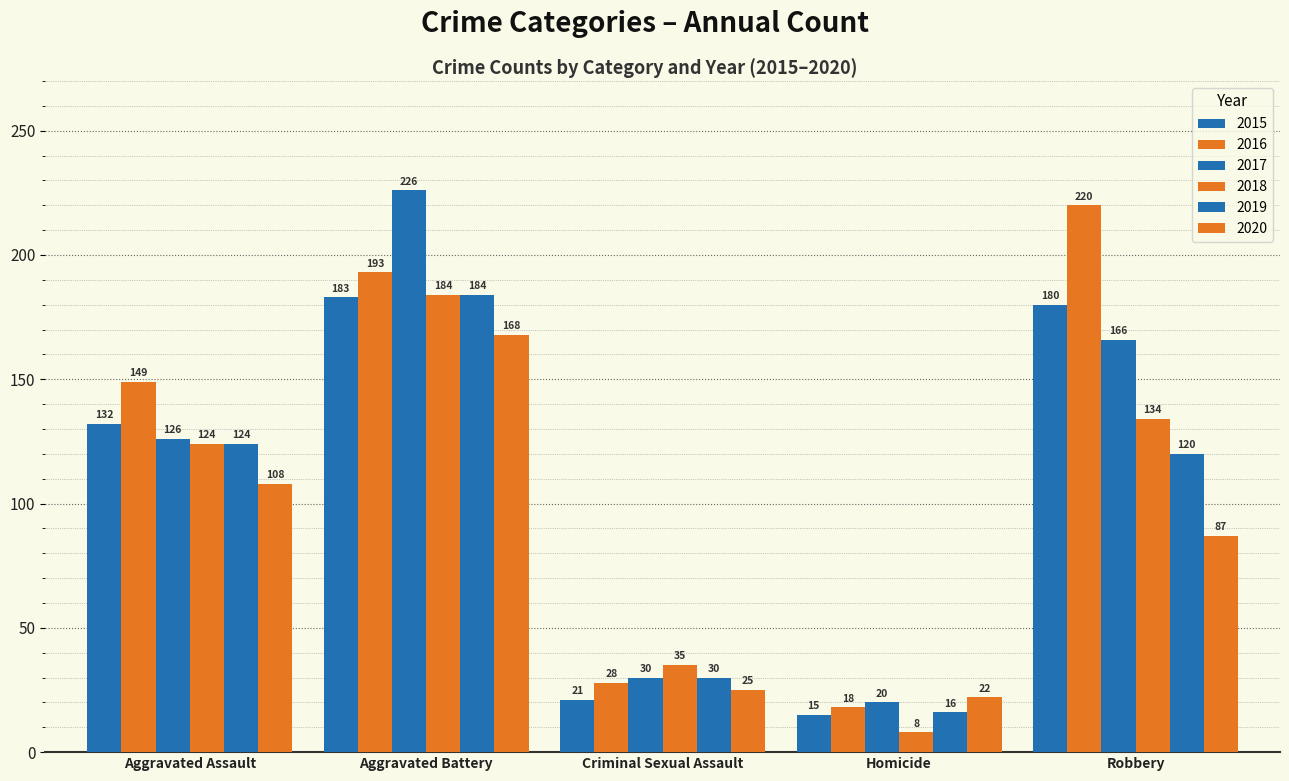

Which category has the lowest value across all series?

Homicide